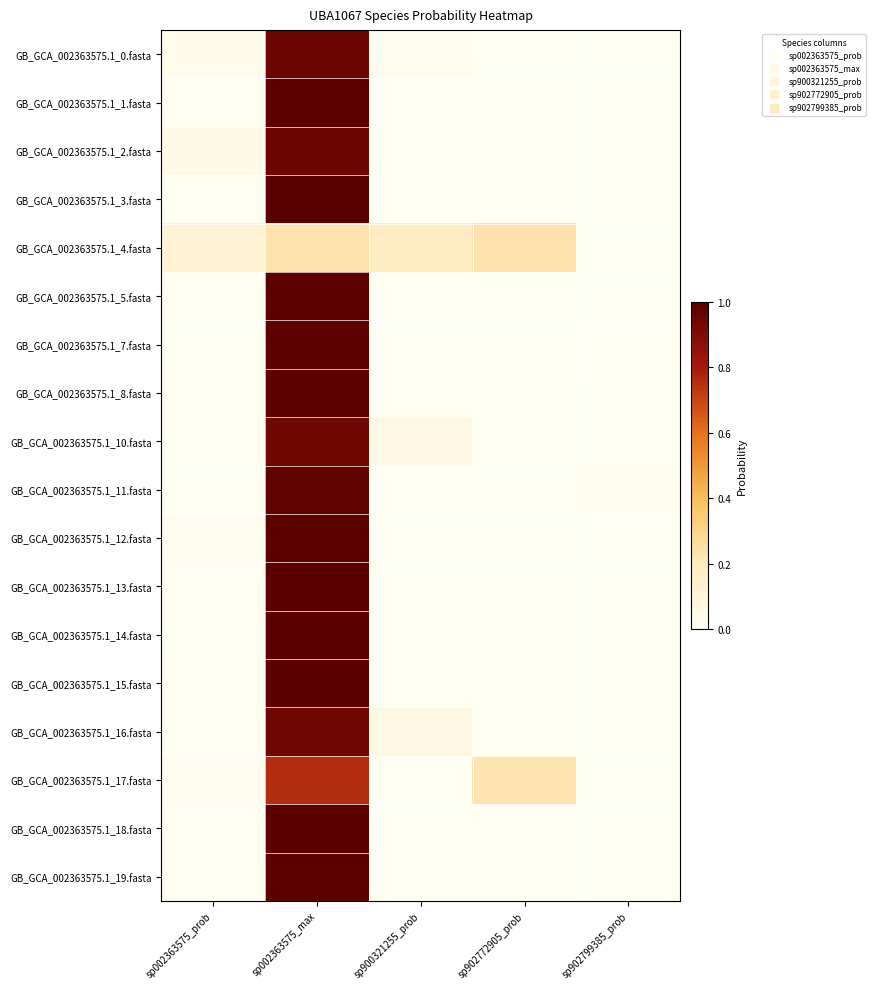

Reading right to left, extract all data points from this chart.

GB_GCA_002363575.1_0.fasta: sp902799385_prob=0.0	sp902772905_prob=0.0	sp900321255_prob=0.0	sp002363575_max=0.9	sp002363575_prob=0.0
GB_GCA_002363575.1_1.fasta: sp902799385_prob=0.0	sp902772905_prob=0.0	sp900321255_prob=0.0	sp002363575_max=1.0	sp002363575_prob=0.0
GB_GCA_002363575.1_2.fasta: sp902799385_prob=0.0	sp902772905_prob=0.0	sp900321255_prob=0.0	sp002363575_max=1.0	sp002363575_prob=0.0
GB_GCA_002363575.1_3.fasta: sp902799385_prob=0.0	sp902772905_prob=0.0	sp900321255_prob=0.0	sp002363575_max=1.0	sp002363575_prob=0.0
GB_GCA_002363575.1_4.fasta: sp902799385_prob=0.0	sp902772905_prob=0.2	sp900321255_prob=0.2	sp002363575_max=0.2	sp002363575_prob=0.1
GB_GCA_002363575.1_5.fasta: sp902799385_prob=0.0	sp902772905_prob=0.0	sp900321255_prob=0.0	sp002363575_max=1.0	sp002363575_prob=0.0
GB_GCA_002363575.1_7.fasta: sp902799385_prob=0.0	sp902772905_prob=0.0	sp900321255_prob=0.0	sp002363575_max=1.0	sp002363575_prob=0.0
GB_GCA_002363575.1_8.fasta: sp902799385_prob=0.0	sp902772905_prob=0.0	sp900321255_prob=0.0	sp002363575_max=1.0	sp002363575_prob=0.0
GB_GCA_002363575.1_10.fasta: sp902799385_prob=0.0	sp902772905_prob=0.0	sp900321255_prob=0.1	sp002363575_max=0.9	sp002363575_prob=0.0
GB_GCA_002363575.1_11.fasta: sp902799385_prob=0.0	sp902772905_prob=0.0	sp900321255_prob=0.0	sp002363575_max=1.0	sp002363575_prob=0.0
GB_GCA_002363575.1_12.fasta: sp902799385_prob=0.0	sp902772905_prob=0.0	sp900321255_prob=0.0	sp002363575_max=1.0	sp002363575_prob=0.0
GB_GCA_002363575.1_13.fasta: sp902799385_prob=0.0	sp902772905_prob=0.0	sp900321255_prob=0.0	sp002363575_max=1.0	sp002363575_prob=0.0
GB_GCA_002363575.1_14.fasta: sp902799385_prob=0.0	sp902772905_prob=0.0	sp900321255_prob=0.0	sp002363575_max=1.0	sp002363575_prob=0.0
GB_GCA_002363575.1_15.fasta: sp902799385_prob=0.0	sp902772905_prob=0.0	sp900321255_prob=0.0	sp002363575_max=1.0	sp002363575_prob=0.0
GB_GCA_002363575.1_16.fasta: sp902799385_prob=0.0	sp902772905_prob=0.0	sp900321255_prob=0.1	sp002363575_max=0.9	sp002363575_prob=0.0
GB_GCA_002363575.1_17.fasta: sp902799385_prob=0.0	sp902772905_prob=0.2	sp900321255_prob=0.0	sp002363575_max=0.8	sp002363575_prob=0.0
GB_GCA_002363575.1_18.fasta: sp902799385_prob=0.0	sp902772905_prob=0.0	sp900321255_prob=0.0	sp002363575_max=1.0	sp002363575_prob=0.0
GB_GCA_002363575.1_19.fasta: sp902799385_prob=0.0	sp902772905_prob=0.0	sp900321255_prob=0.0	sp002363575_max=1.0	sp002363575_prob=0.0